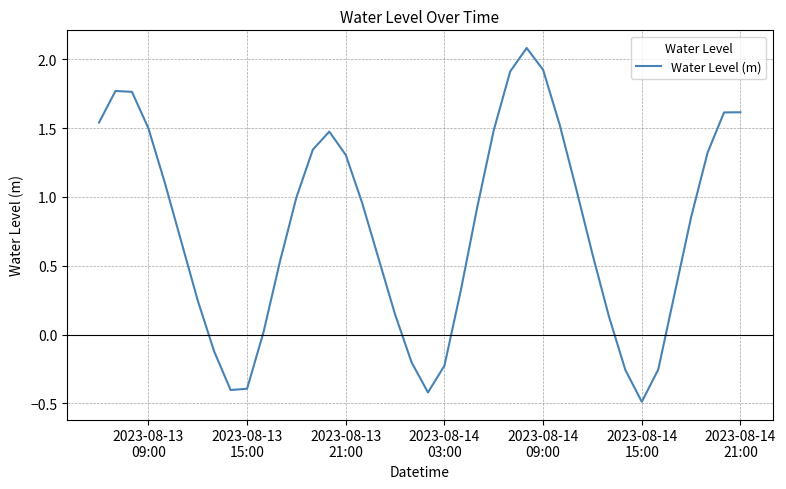

What is the difference between the maximum and minimum values?

2.6